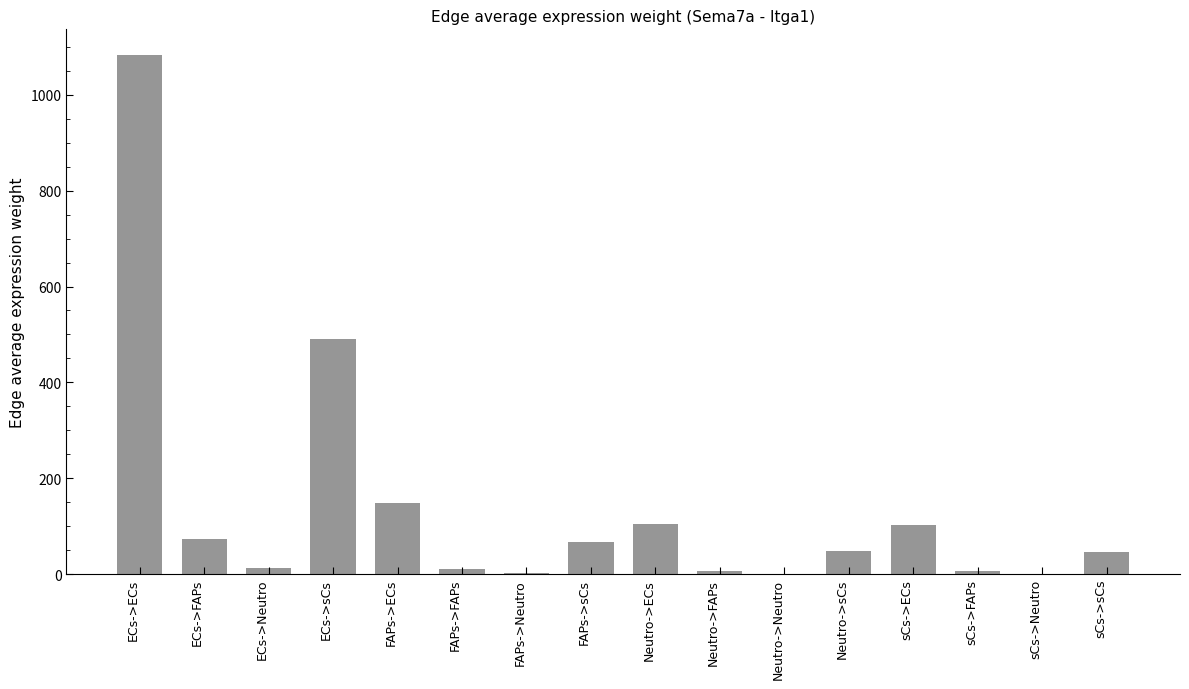

Count the number of data series in this chart.

1